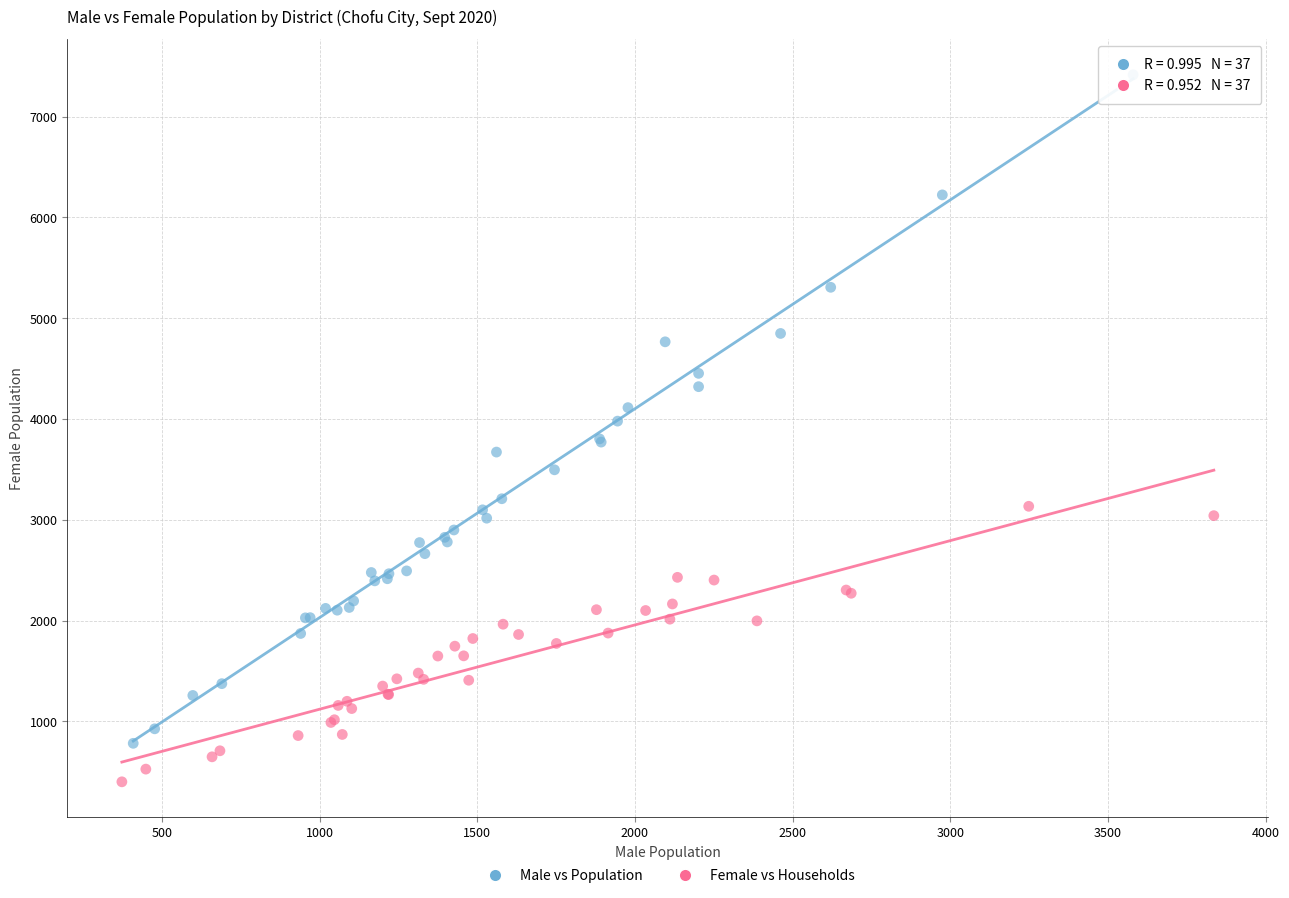

Which series reaches the minimum Y coordinate?

Female vs Households